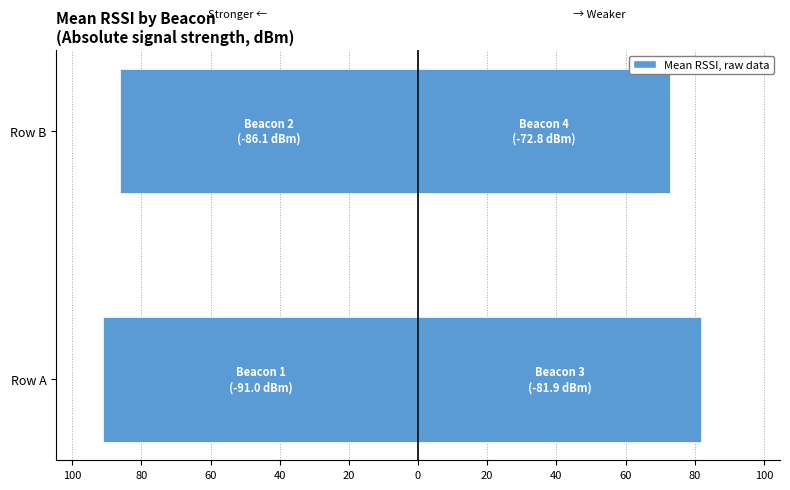

Is the value of Beacon 3 & 4 (weaker signal) at Row A greater than the value of Beacon 1 & 2 (stronger signal) at Row B?

Yes